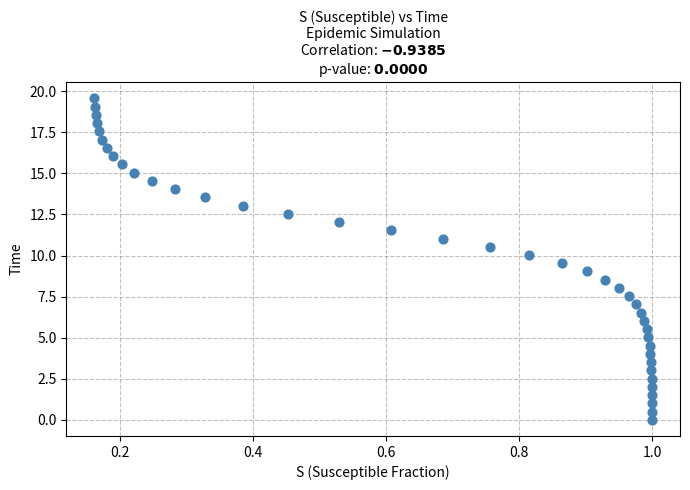

What is the range of X values (max minus min)?

0.8